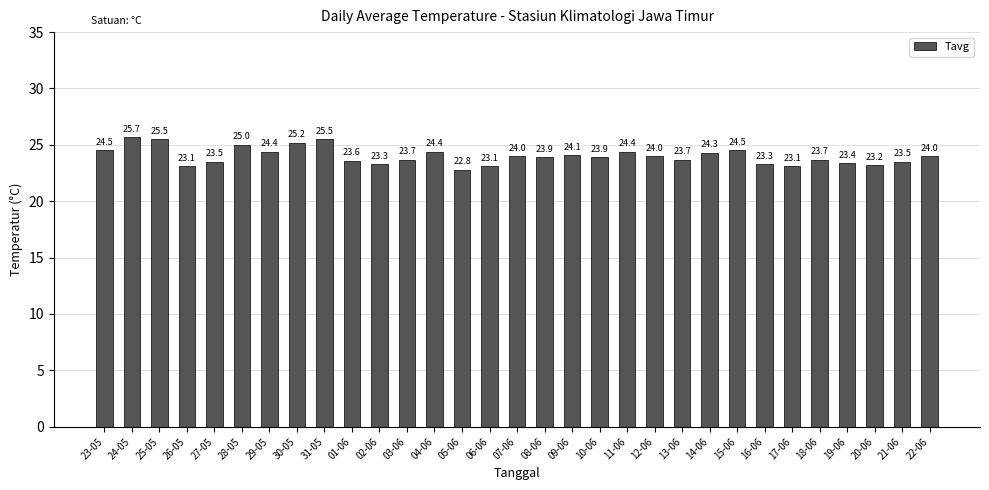

How many bars are there in total?

31